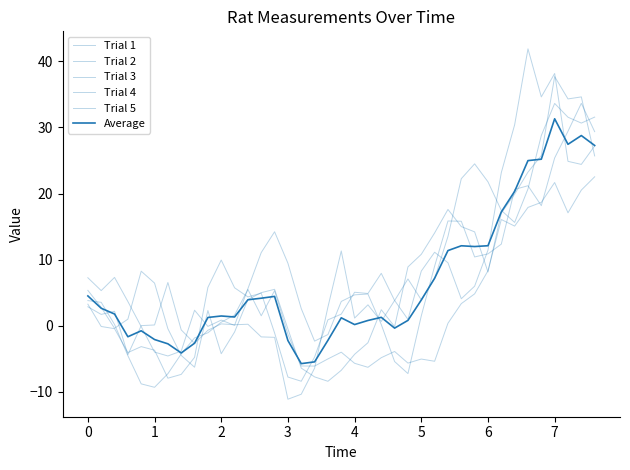

How many lines are shown in the chart?

6